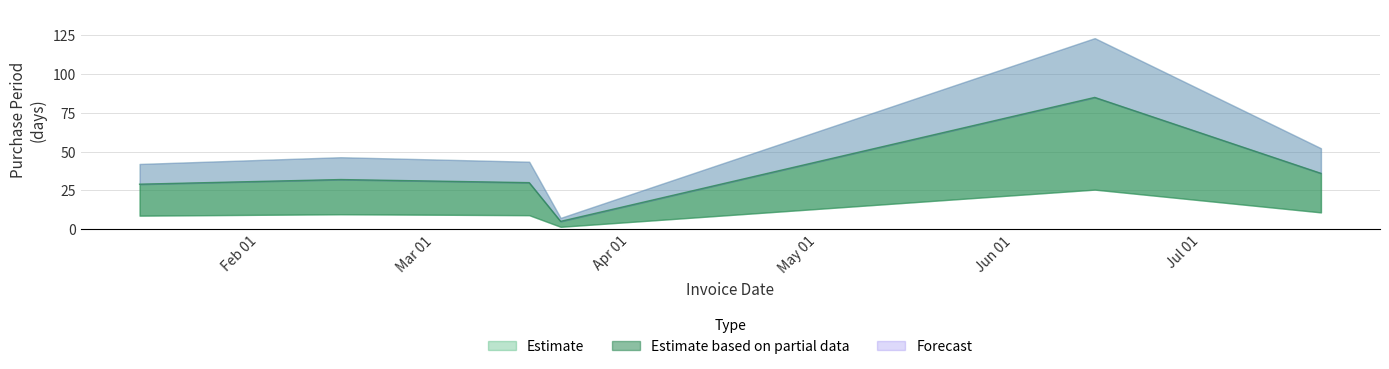

What is the value of the 1st point from the left?

29